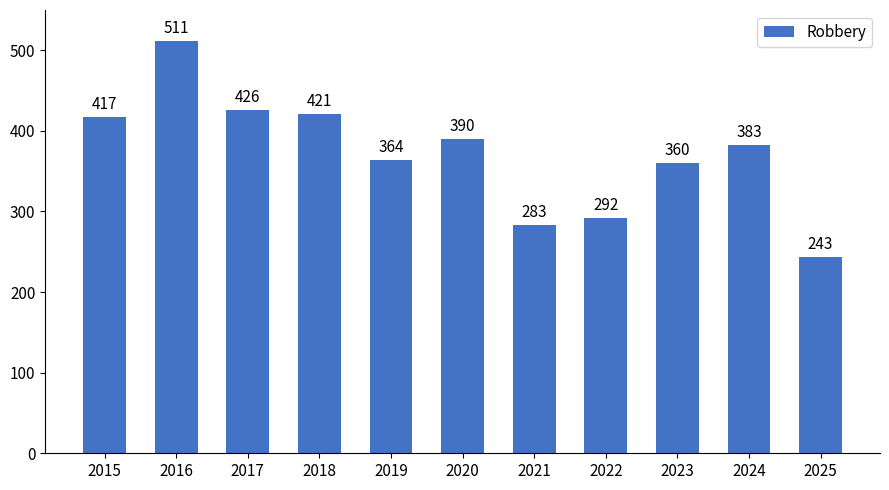

List the labels in order of value, smallest first.

2025, 2021, 2022, 2023, 2019, 2024, 2020, 2015, 2018, 2017, 2016